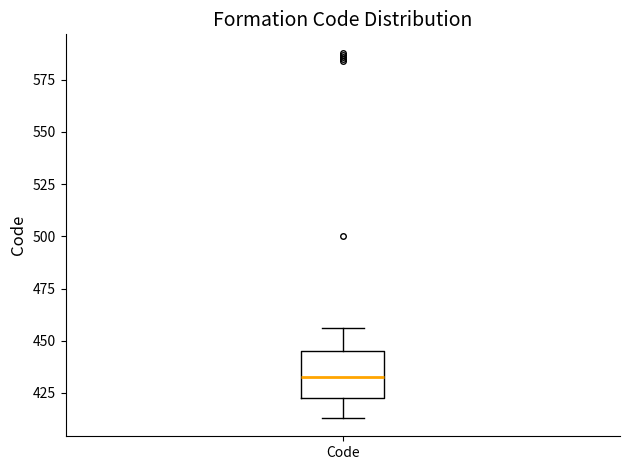

Read this box plot against the y-axis: the position of the median line, the range covered by the box, and the ends of both whiskers. The values are not printed on the chart, so give them approximately, as read against the axis.

median 435, box 425 to 445, whiskers 415 to 455